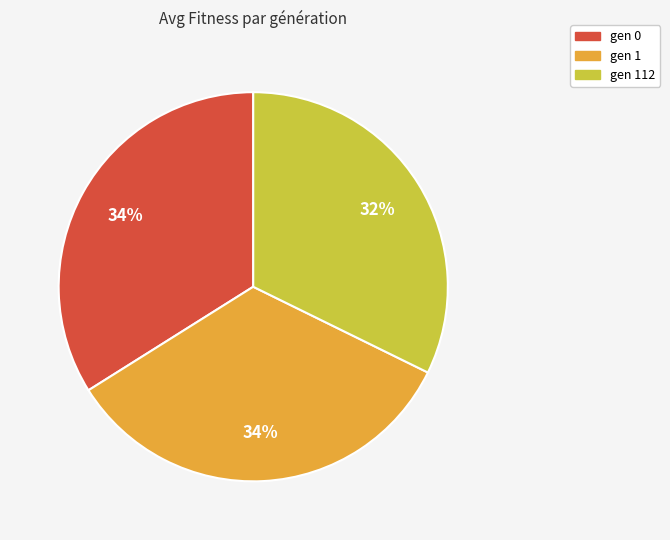

Is there a majority slice in this chart?

No